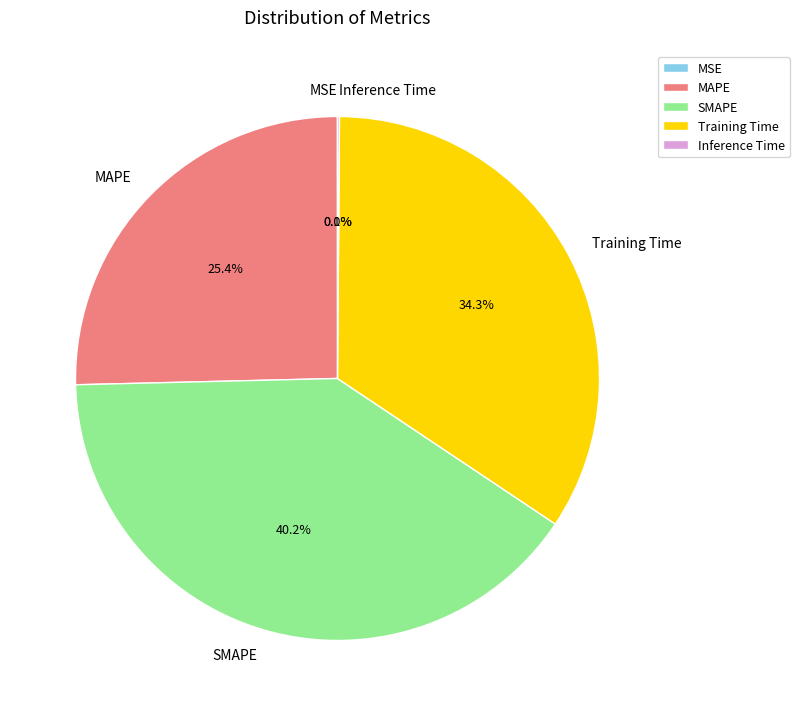

Which slice is the largest?

SMAPE